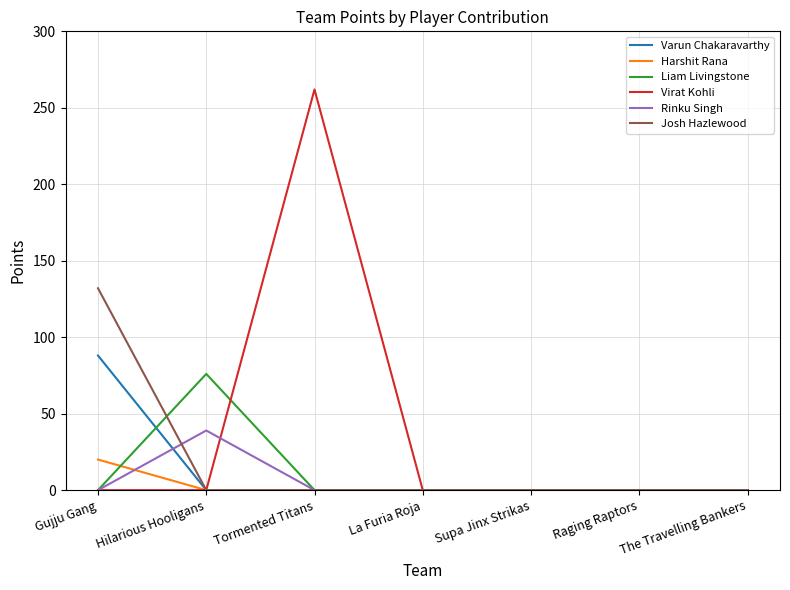

What is the sum of all Varun Chakaravarthy values?

88